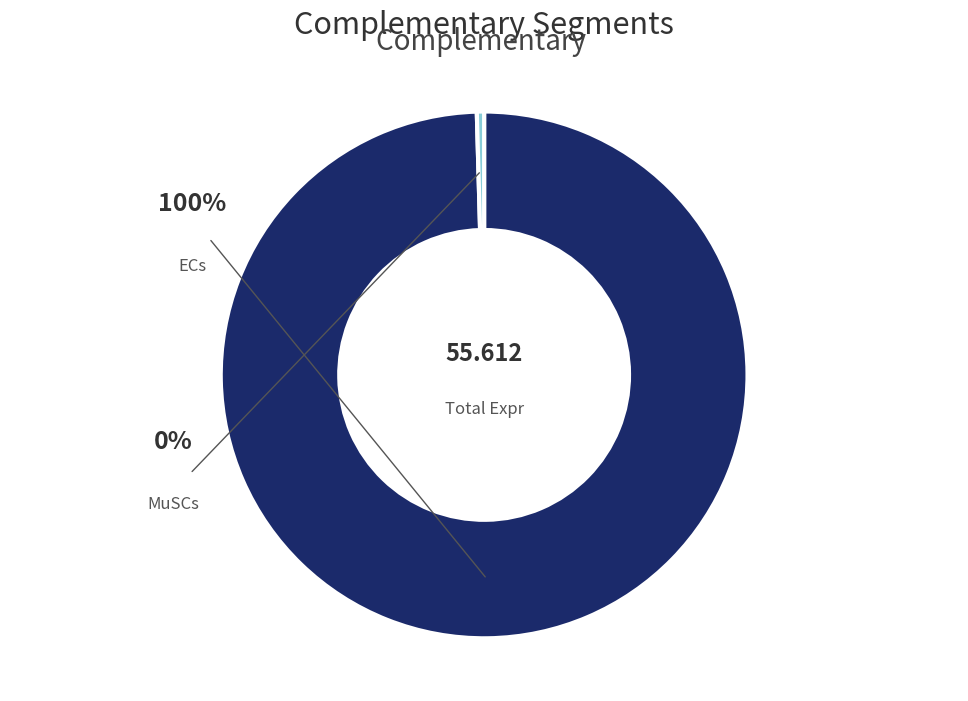

What is the smallest slice in the pie chart?

MuSCs